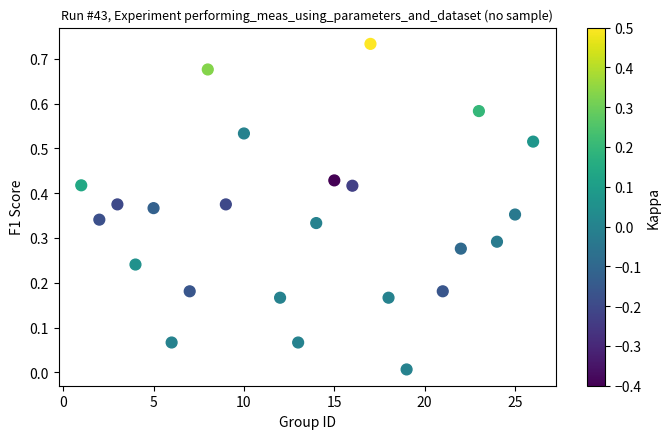

What is the range of X values (max minus min)?

25.0